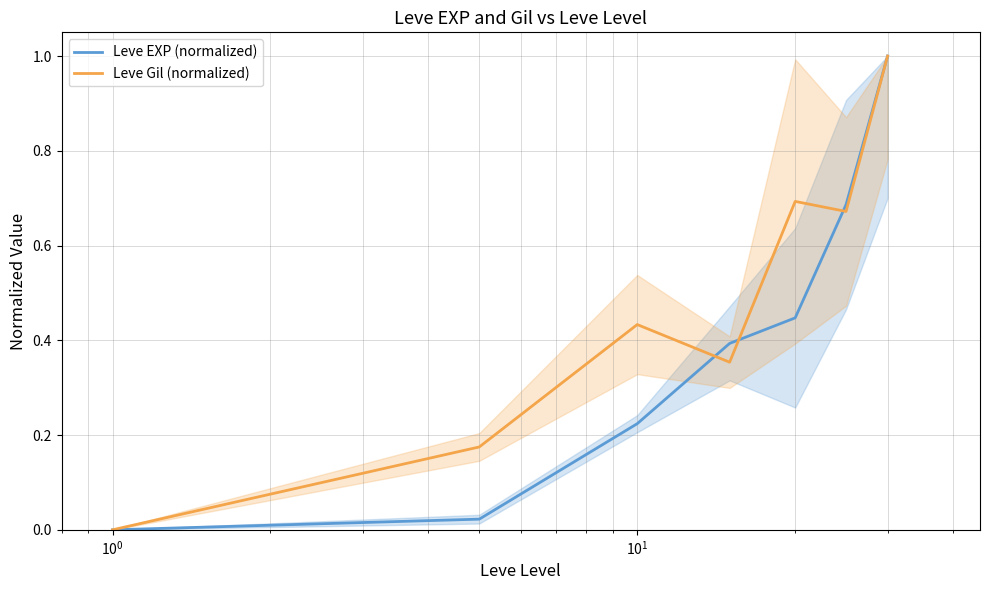

Does the chart display data point markers on the line(s)?

No